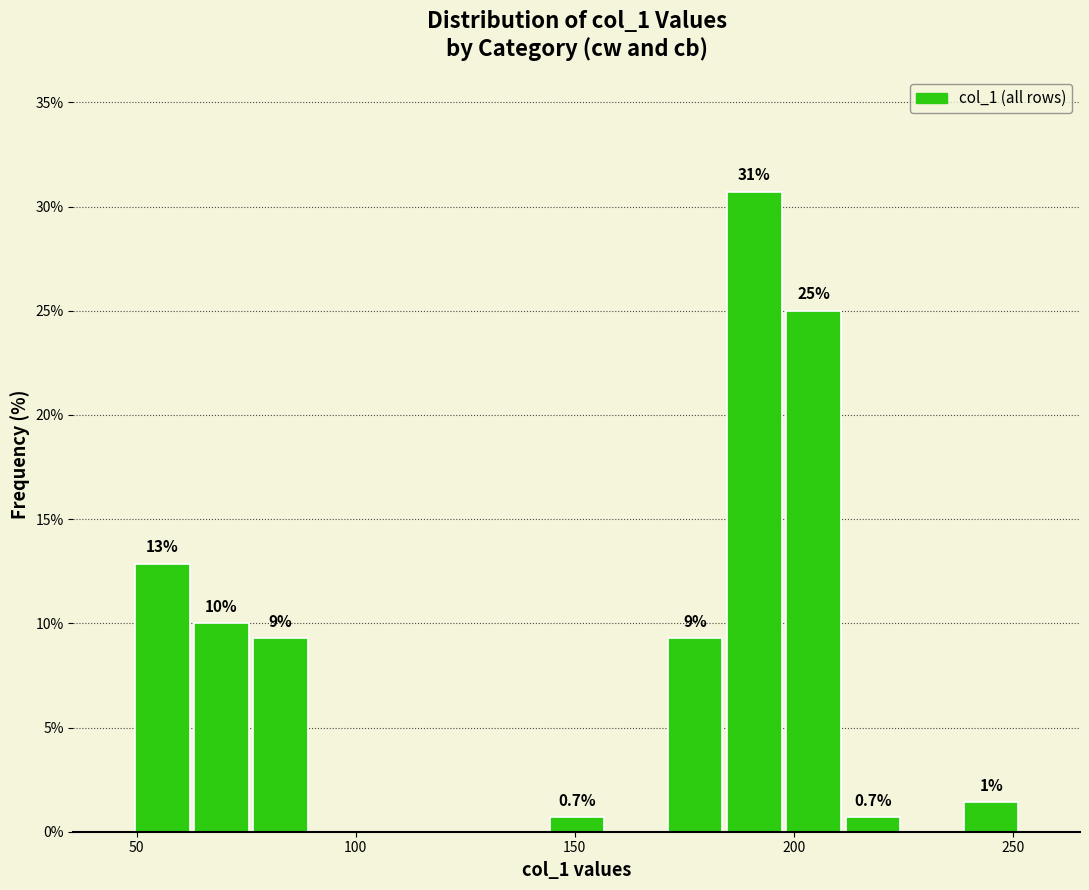

Around what value on the x-axis is the tallest bar? Give the approximate position of its centre, as read against the axis.

190